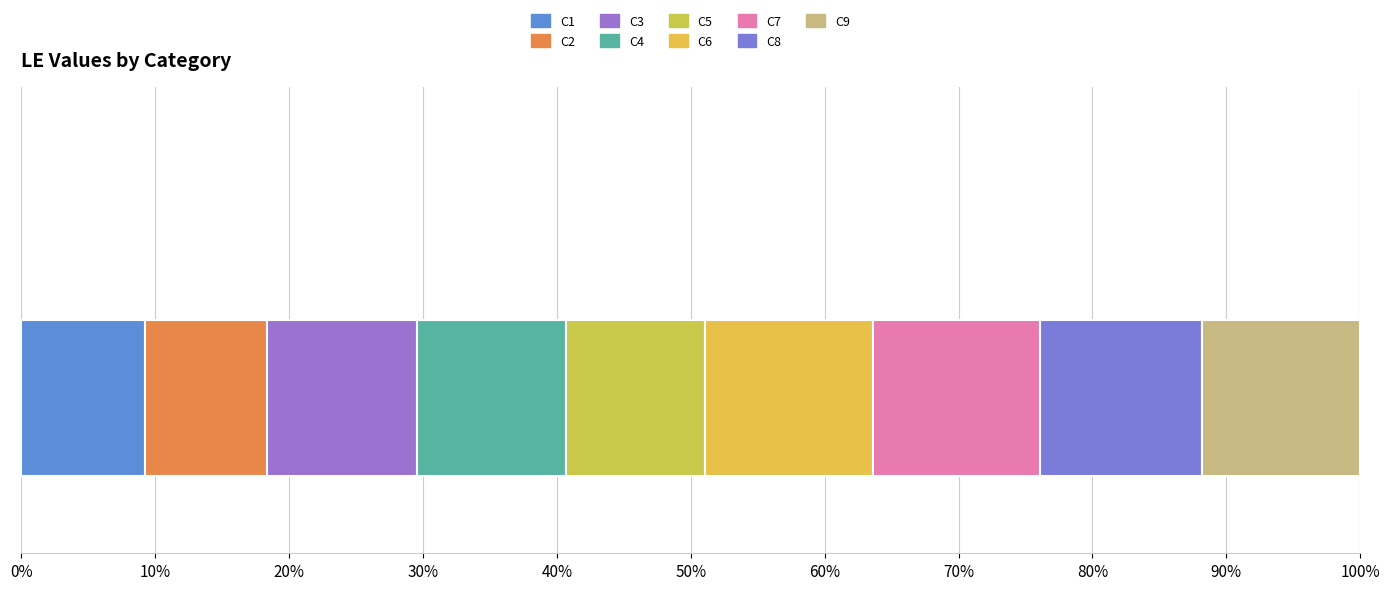

Does the chart contain any negative values?

No